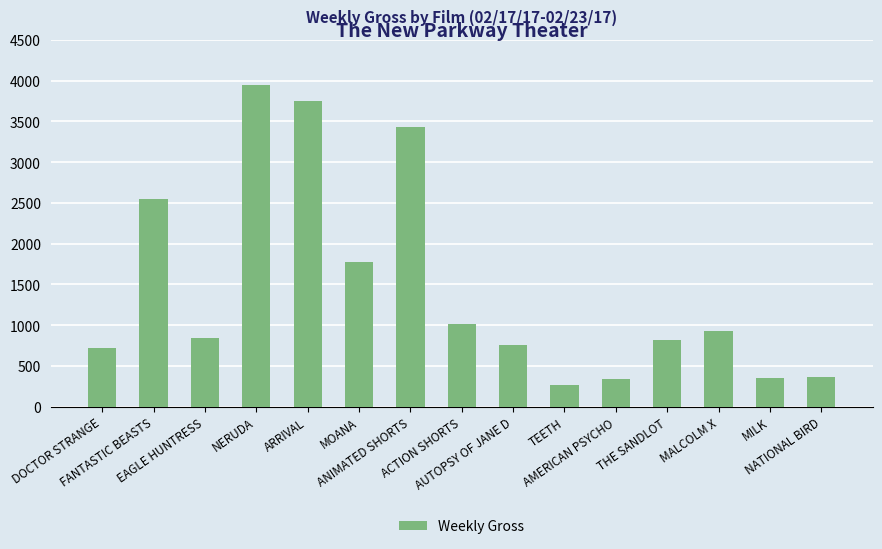

What is the value of the 9th bar from the left?

762